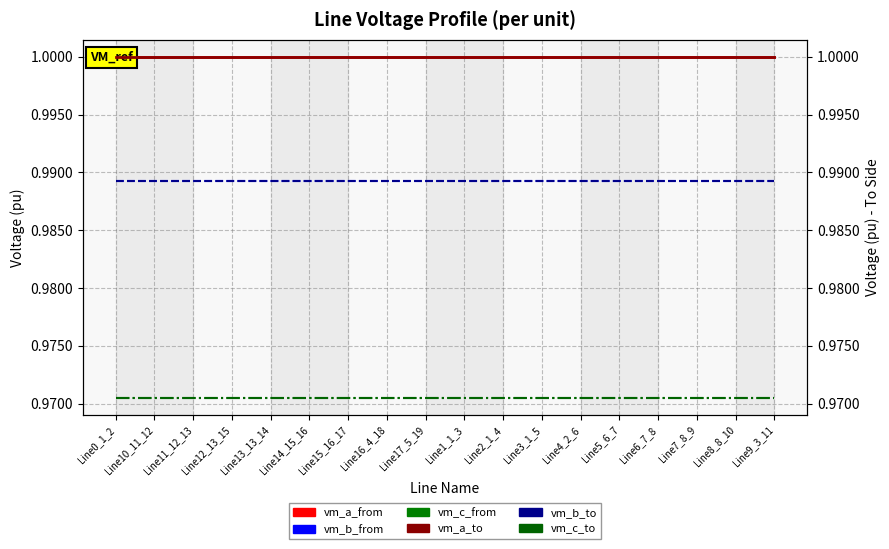

True or false: pf_vm_a_to_pu and pf_vm_c_from_pu intersect in this chart.

False